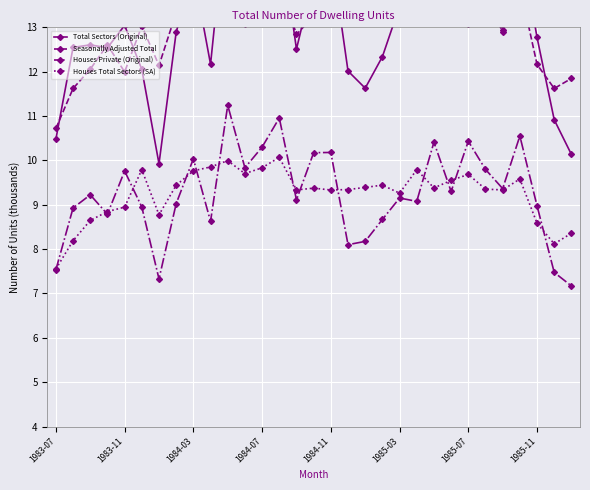

What is the highest value of the Houses Private (Original) series?

11.2